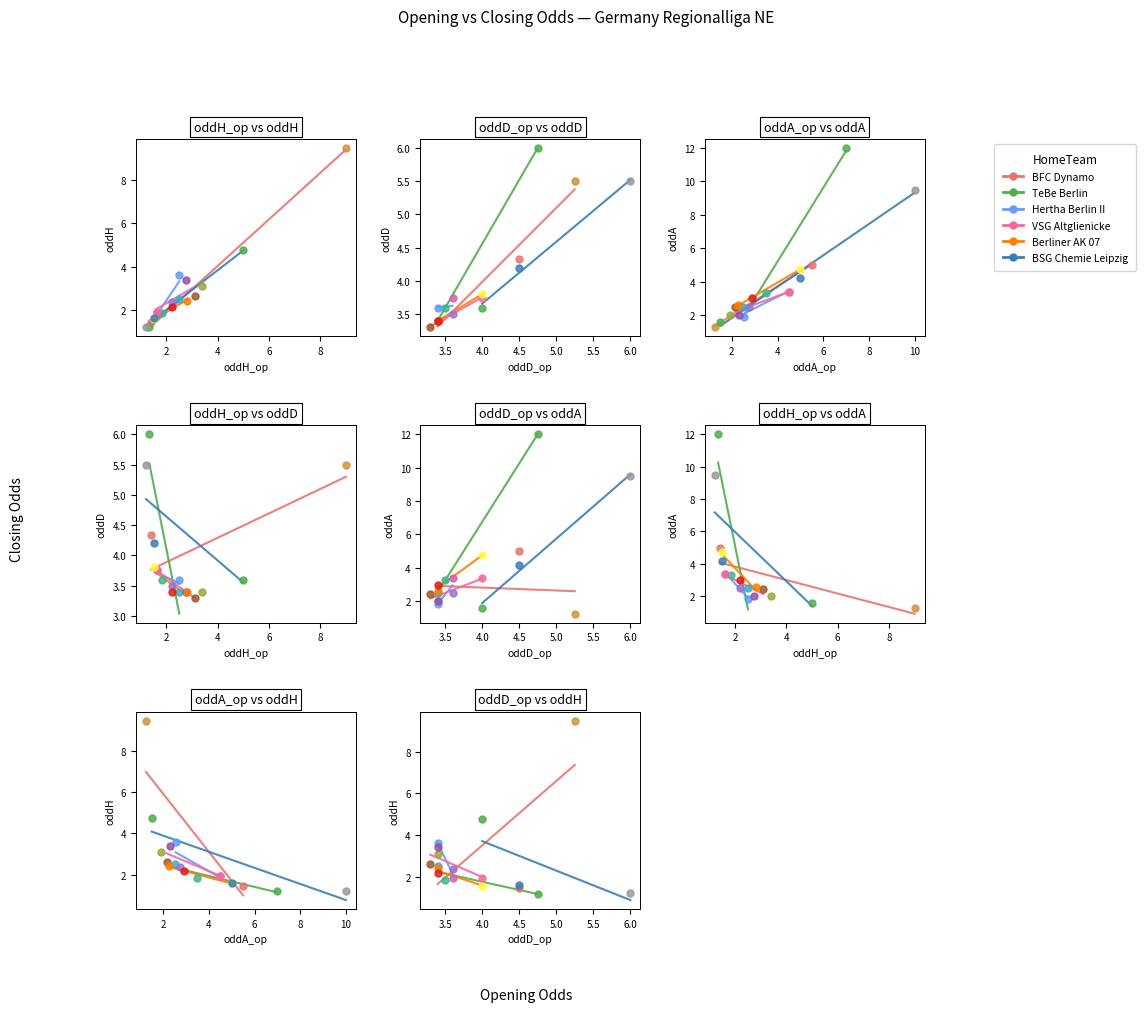

Which series has the widest spread of Y values?

oddA